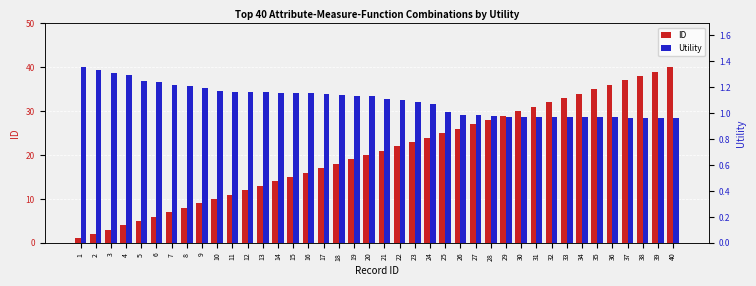

Between 34 and 3, which is larger?

34